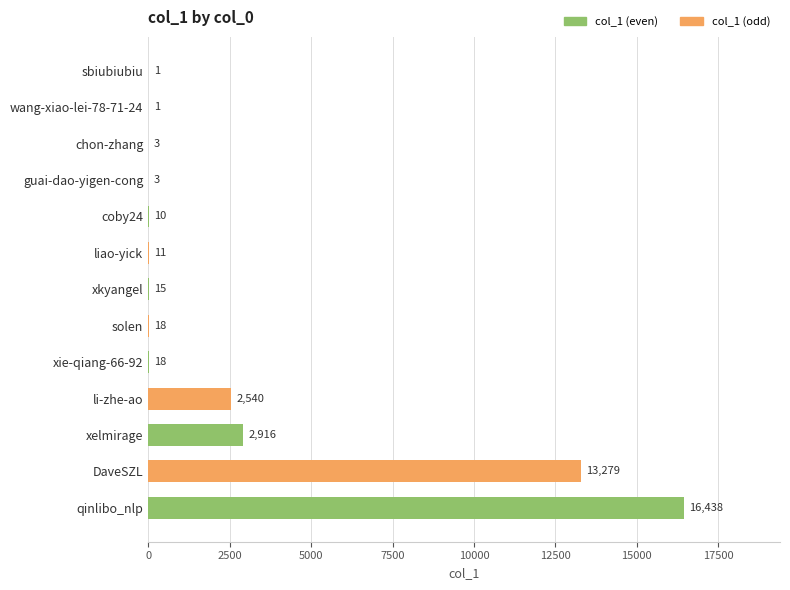

Reading bottom to top, extract all data points from this chart.

qinlibo_nlp=16438	DaveSZL=13279	xelmirage=2916	li-zhe-ao=2540	xie-qiang-66-92=18	solen=18	xkyangel=15	liao-yick=11	coby24=10	guai-dao-yigen-cong=3	chon-zhang=3	wang-xiao-lei-78-71-24=1	sbiubiubiu=1